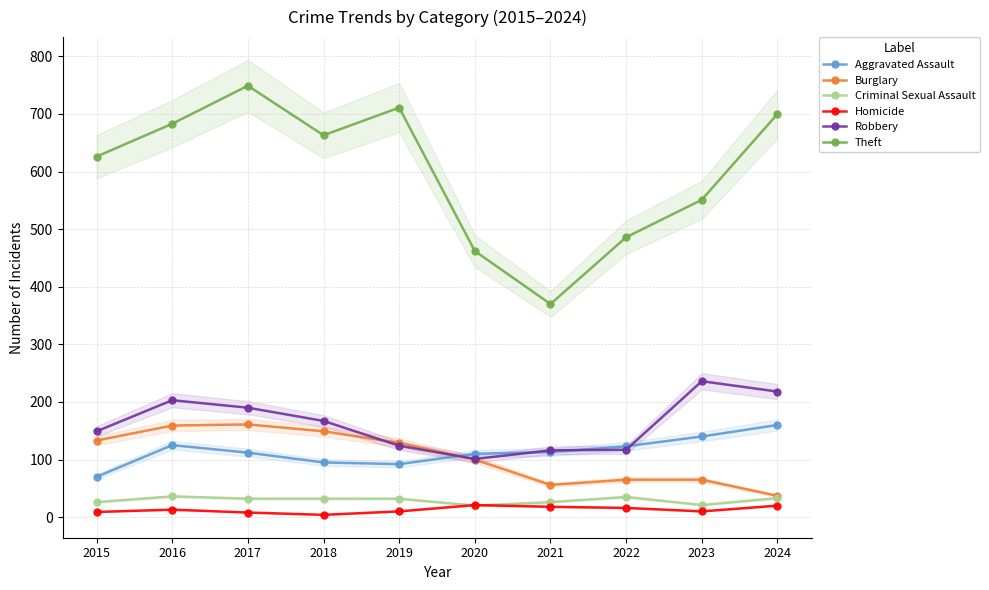

The Theft series shows 214 at 2021. True or false?

False